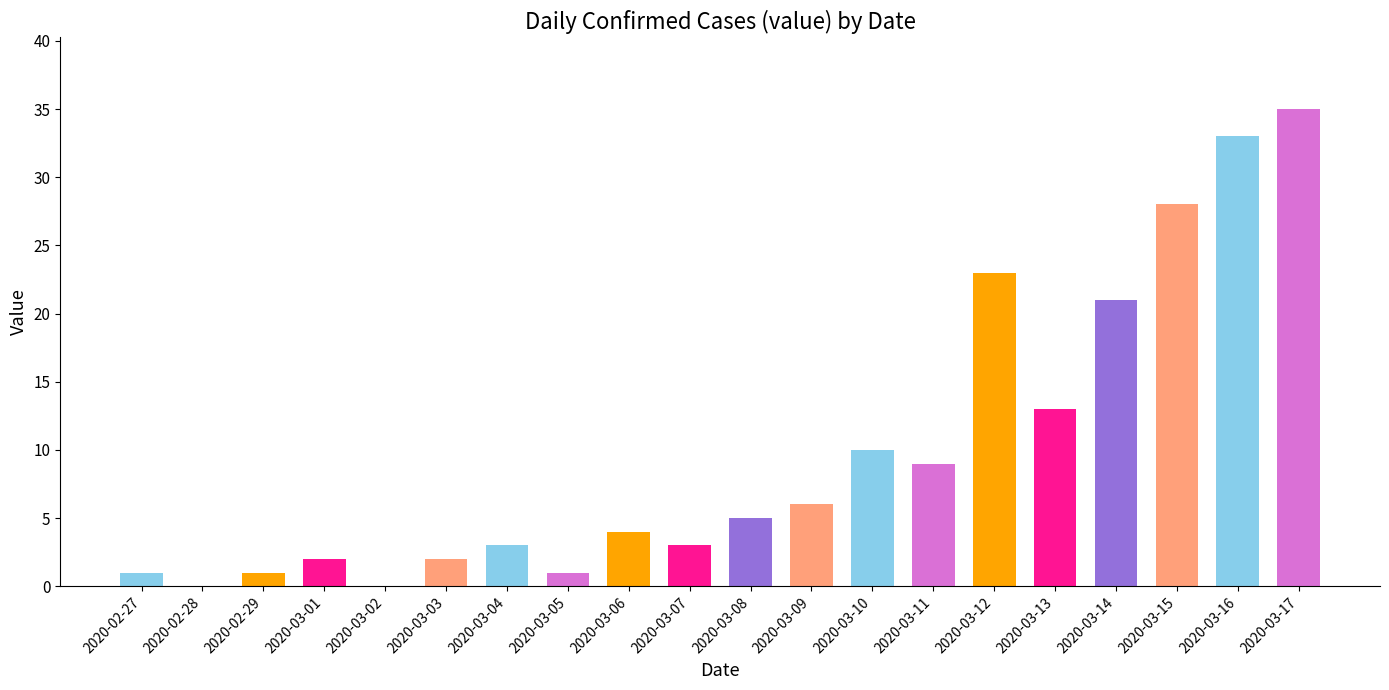

What is the sum of the values at 2020-03-01 and 2020-03-05?

3